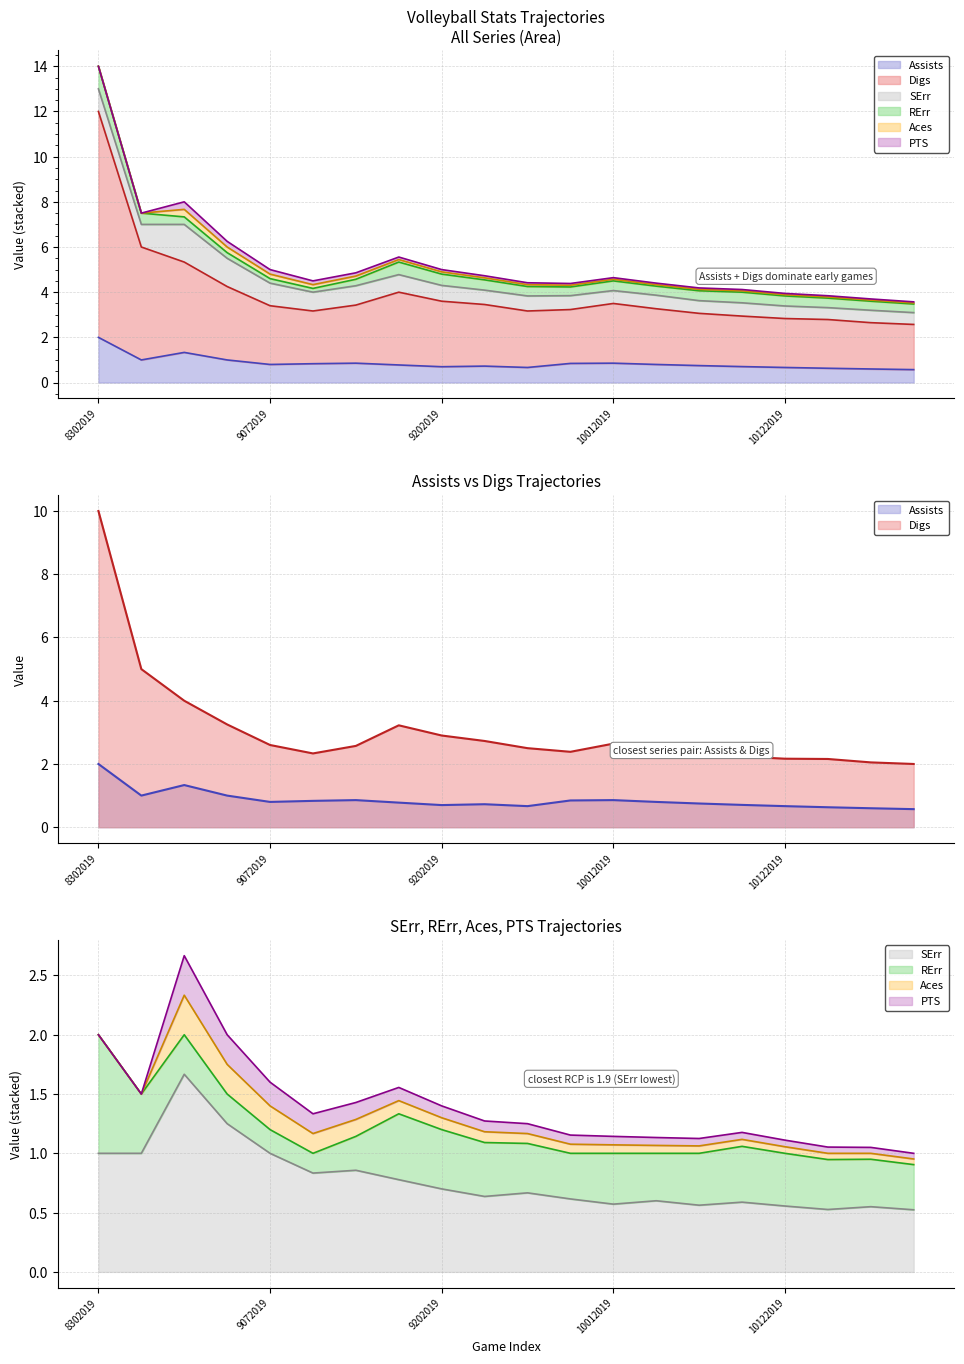

At which category does the chart reach its peak across all series?

8302019